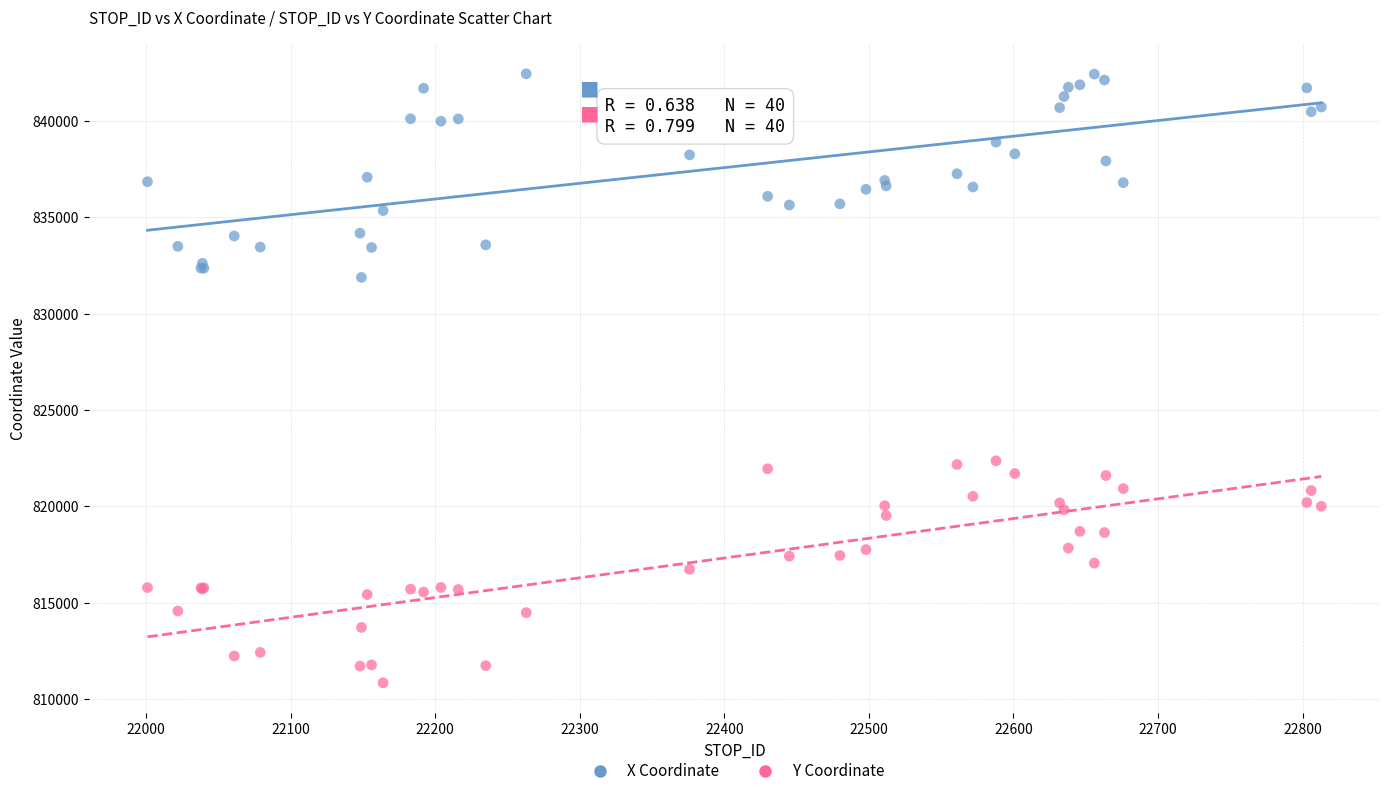

Which series contains the lowest Y value?

Y Coordinate